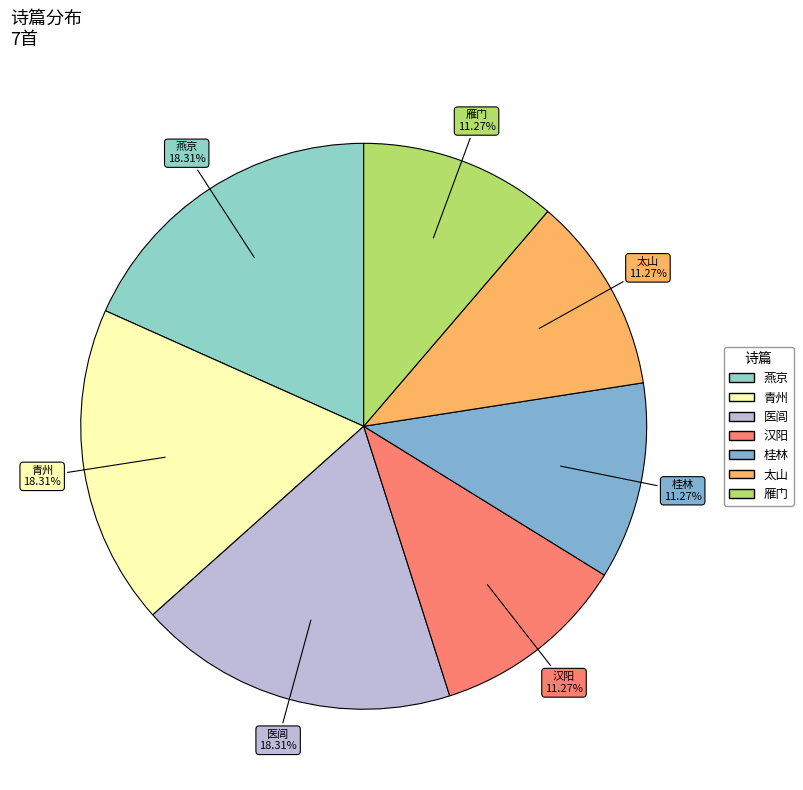

Count the number of slices in the pie.

7